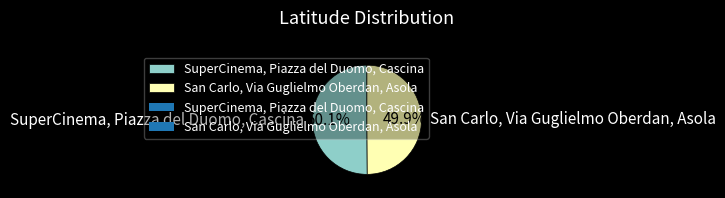

Does any single category account for the majority?

Yes